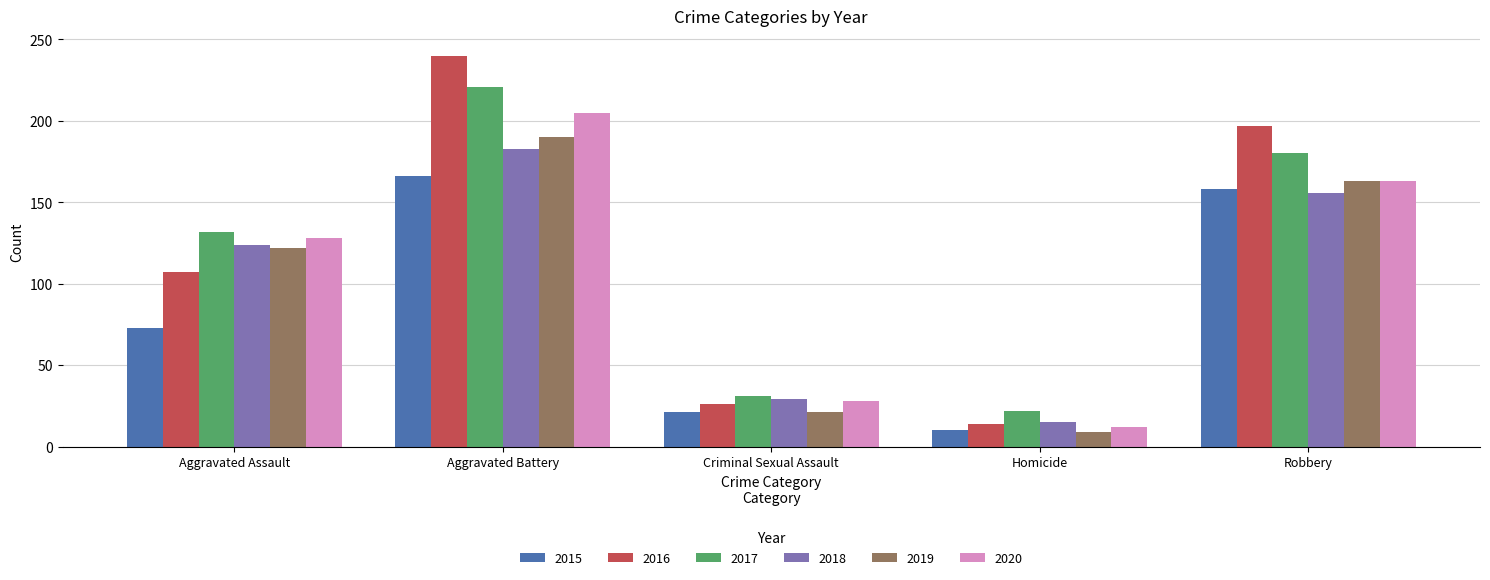

How many groups of bars are there?

5